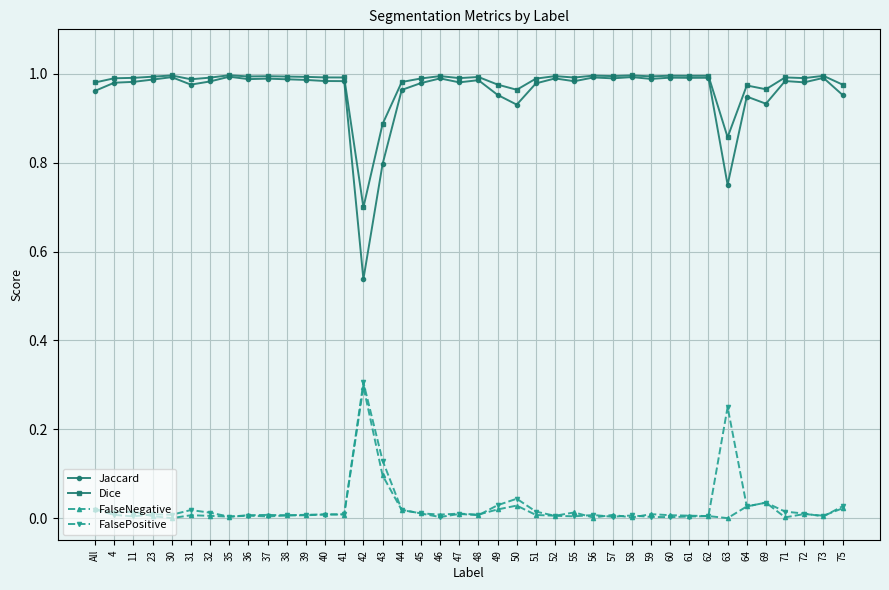

Is it true that Jaccard equals 0.3 at 11?

False